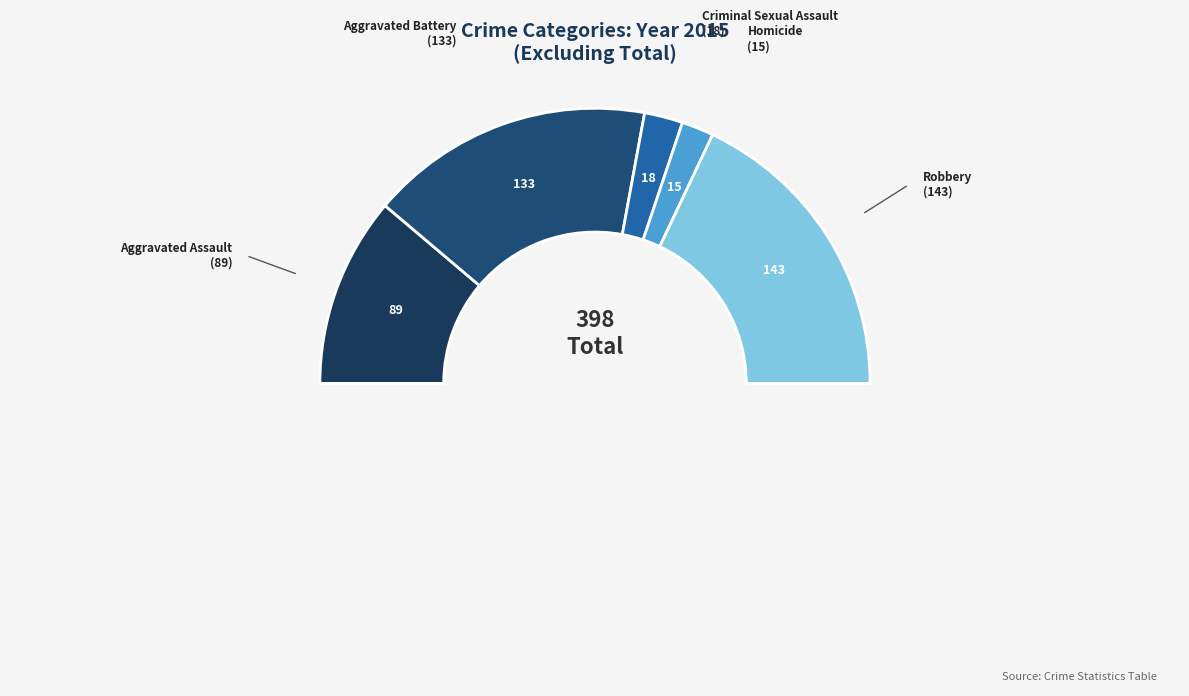

True or false: Aggravated Assault accounts for 22% of the total.

True